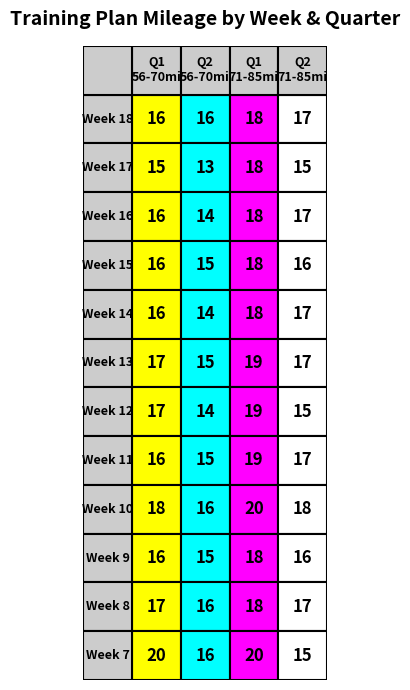

Is it true that Q2 equals 29 at 10?

False